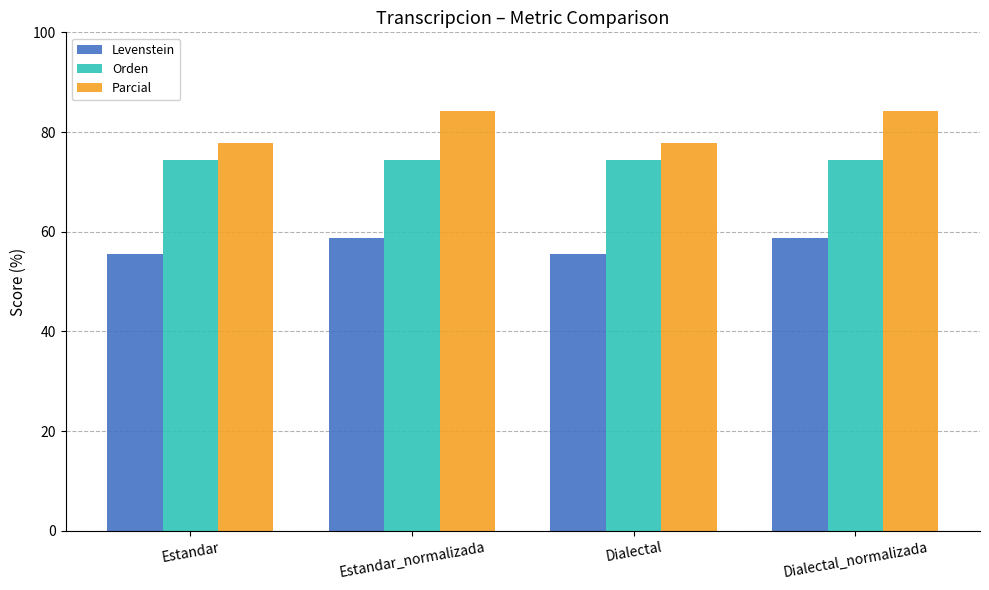

What is the difference between the maximum and minimum values in the Parcial series?

6.4